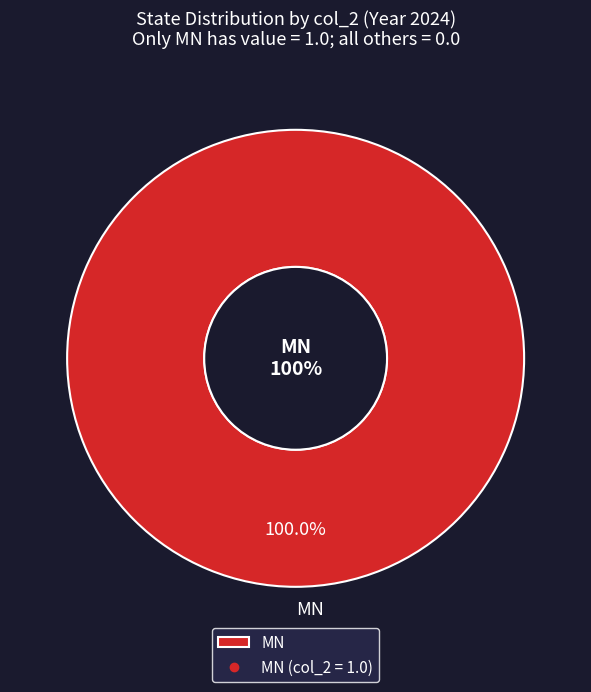

What portion of the pie excludes FL?

100.0%